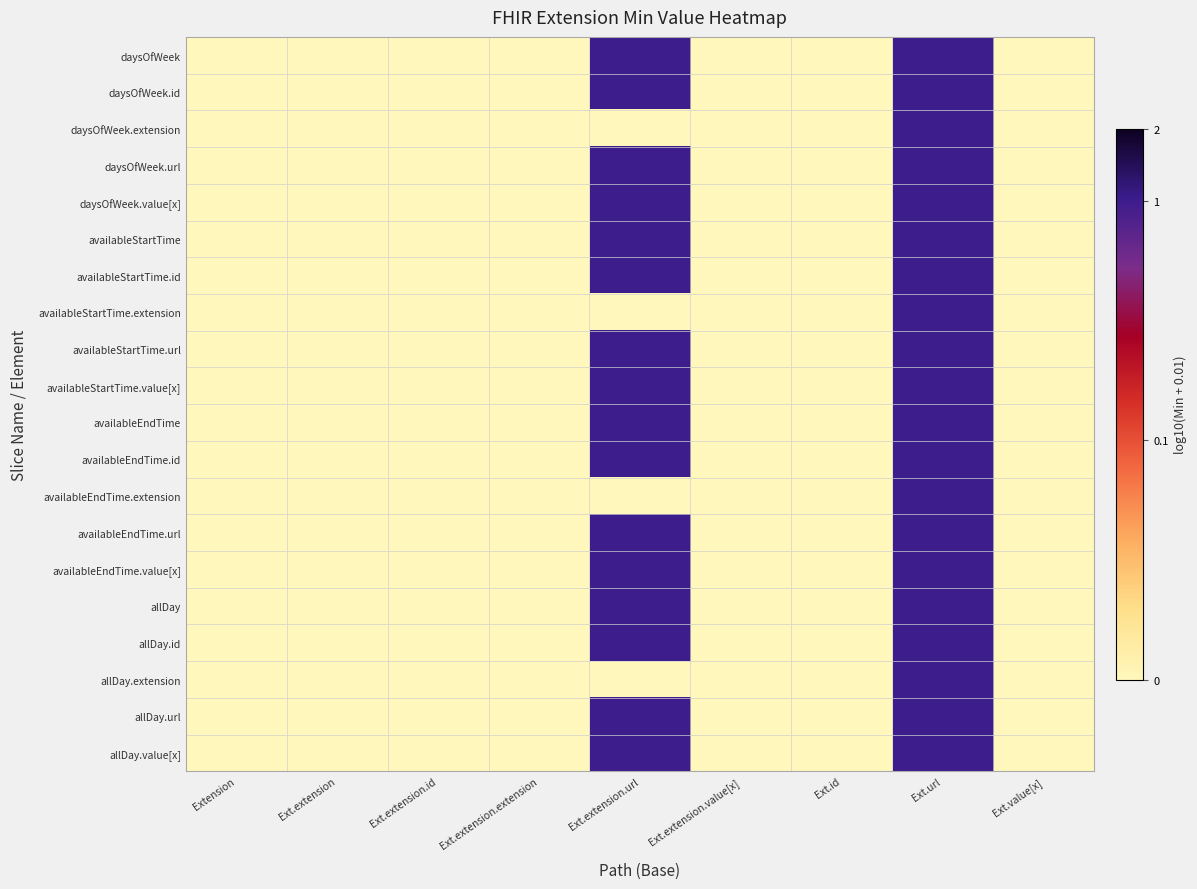

At which category is the sum across all series the highest?

Ext.url